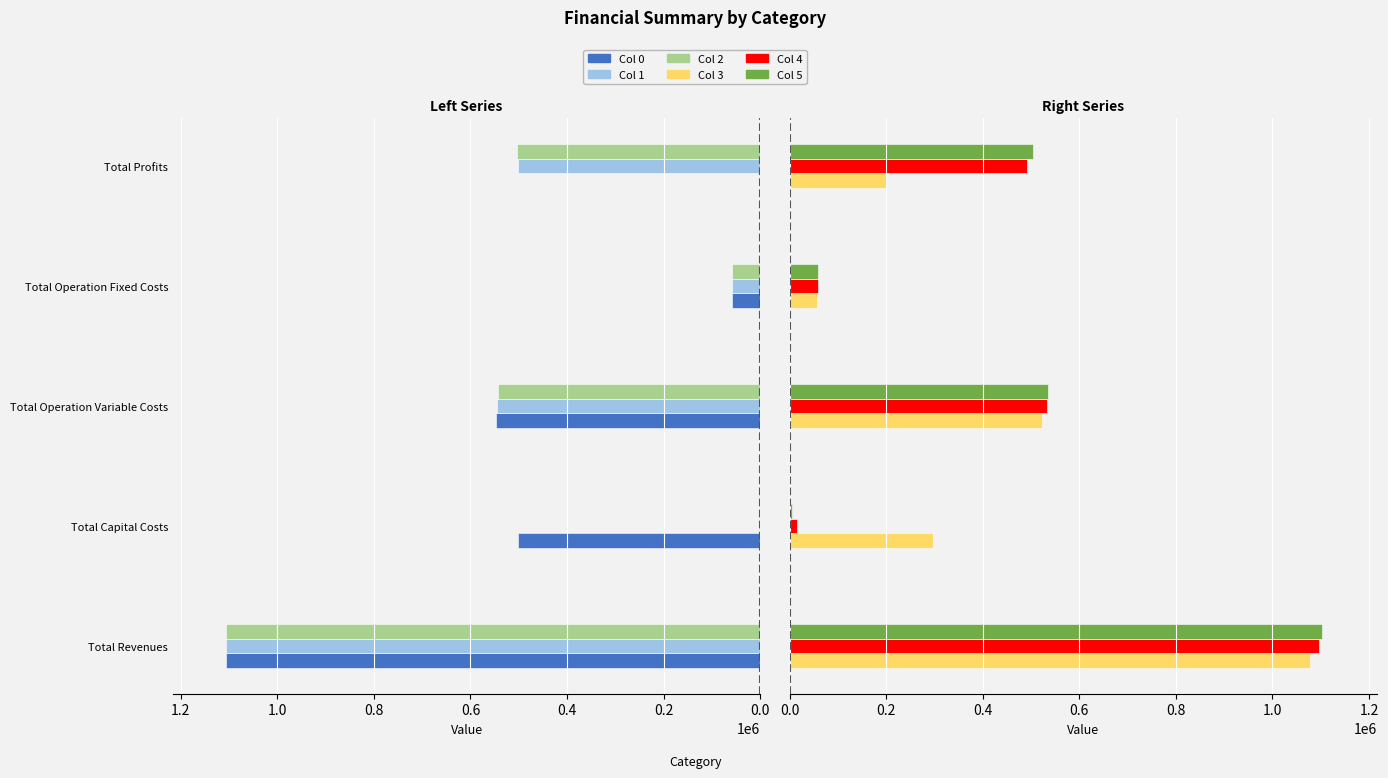

What is the highest value of the Col 2 series?

1105508.9